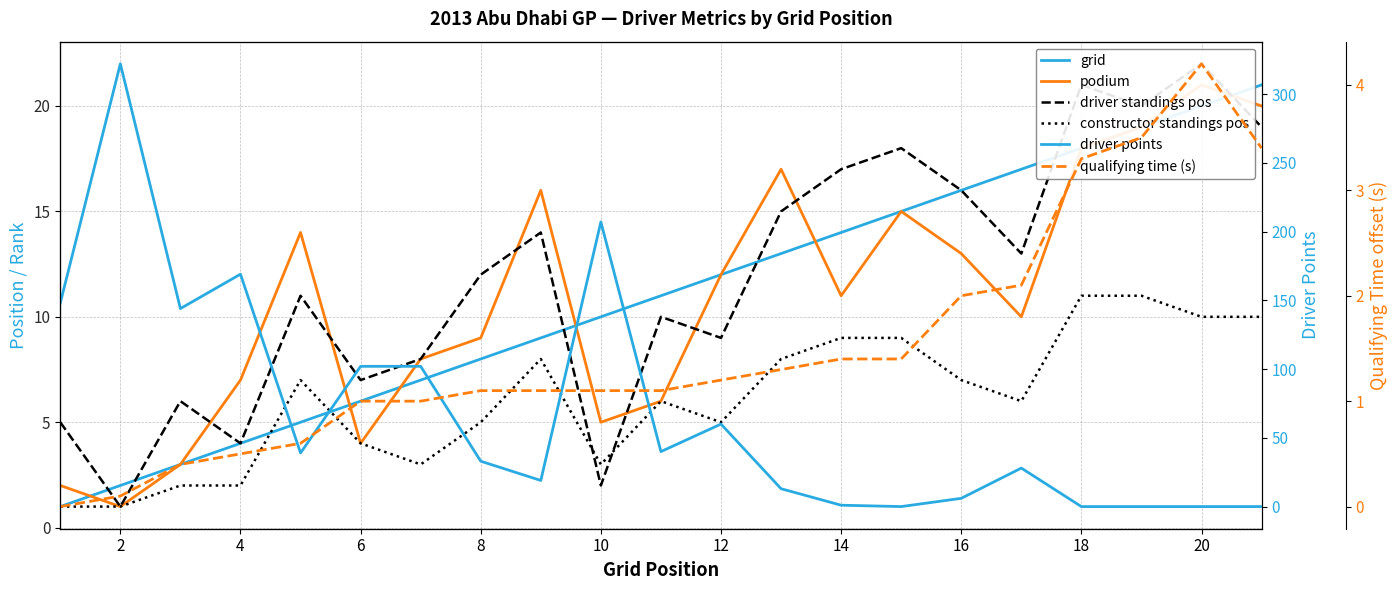

Is the value of podium at 6 greater than the value of qualifying time (s) at 18?

Yes